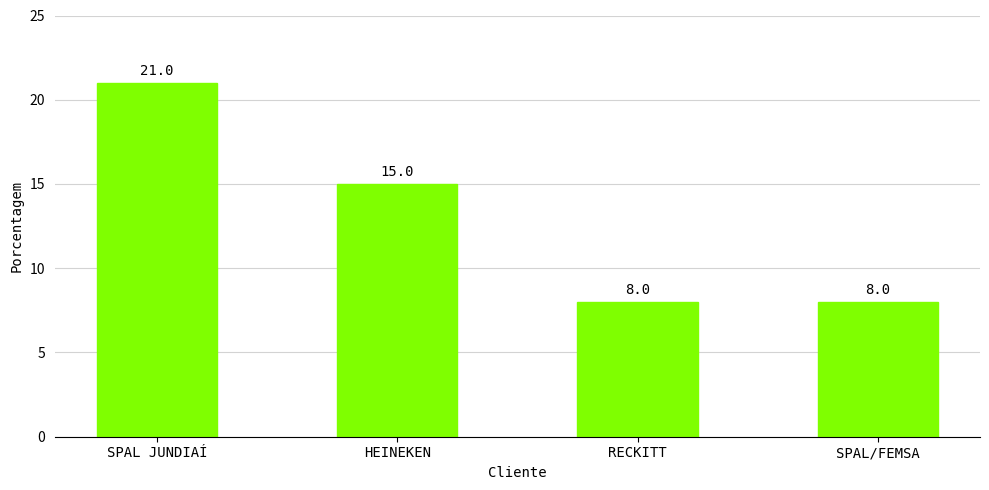

Reading left to right, transcribe all the data shown in this chart.

SPAL JUNDIAÍ=21	HEINEKEN=15	RECKITT=8	SPAL/FEMSA=8